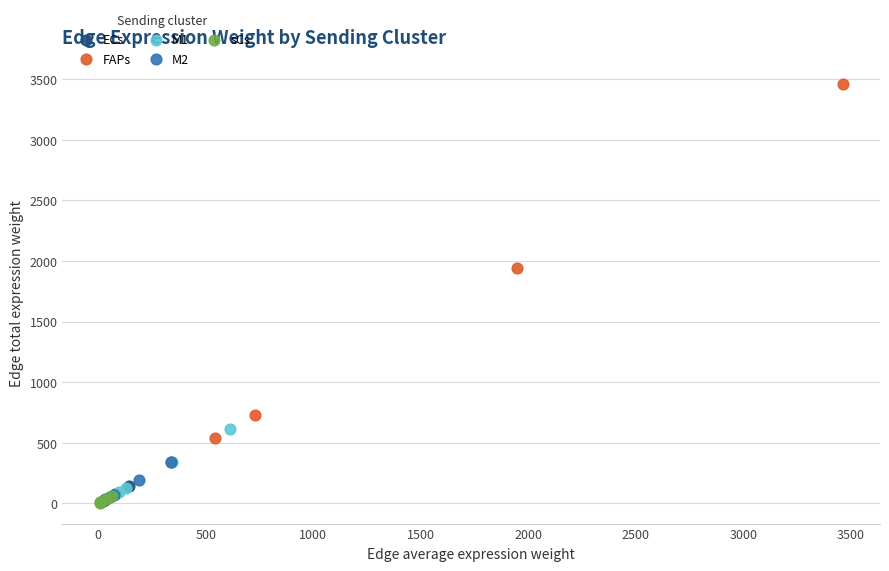

Which series reaches the maximum Y coordinate?

FAPs